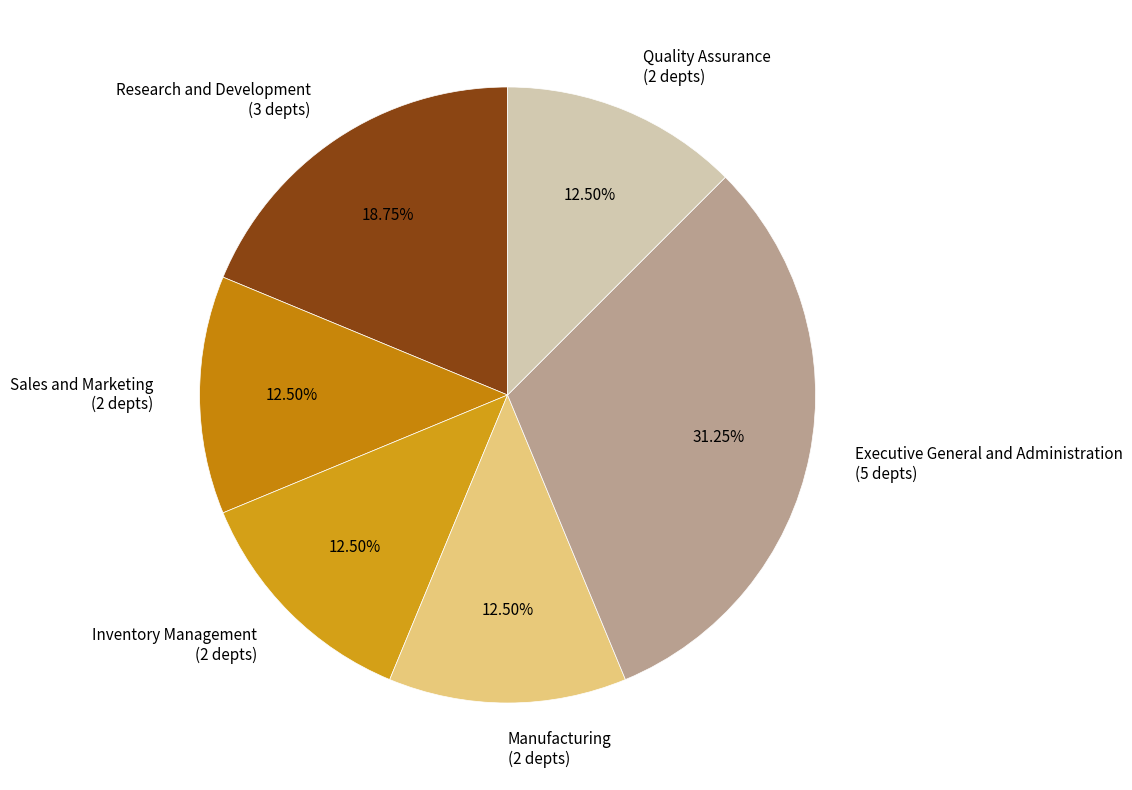

Is Inventory Management the majority of the pie?

No